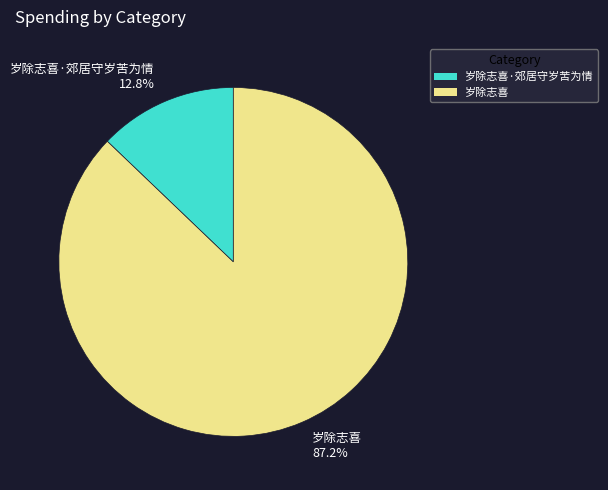

What is the ratio of the value at 岁除志喜 87.2% to the value at 岁除志喜·郊居守岁苦为情 12.8%?

6.8